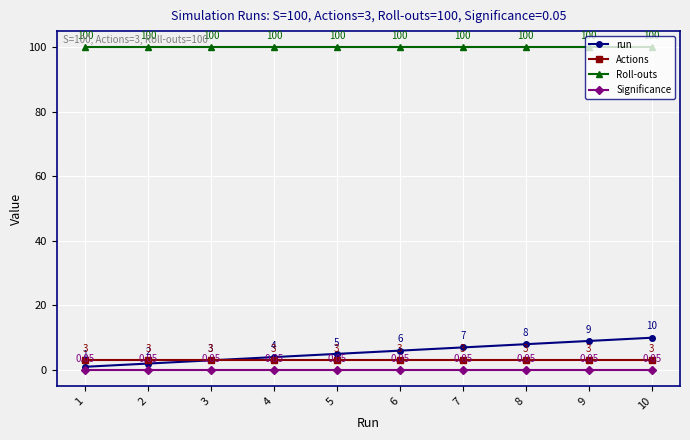

Between 2 and 9, which series saw the biggest shift?

run